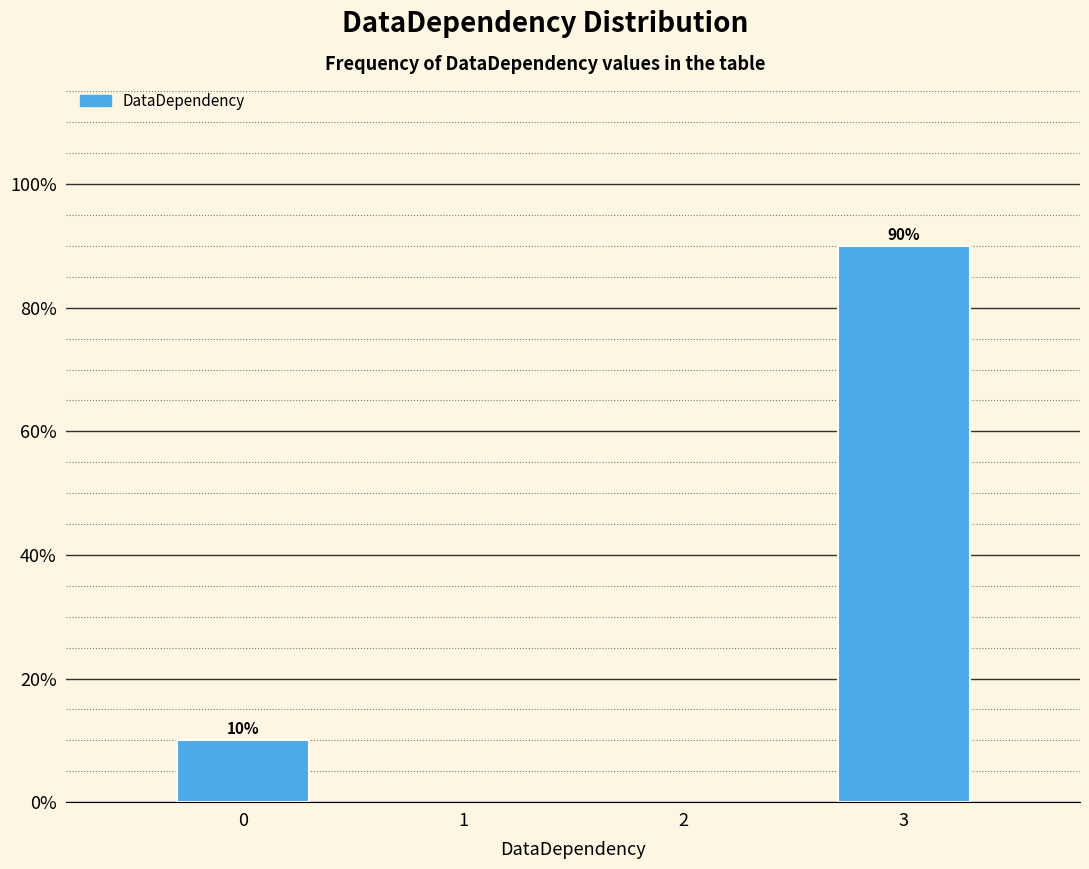

Reading left to right, what are all the values shown in this chart?

0=10	3=90